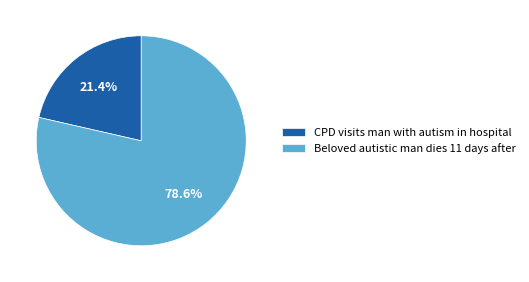

True or false: CPD visits man with autism in hospital accounts for 21% of the total.

True